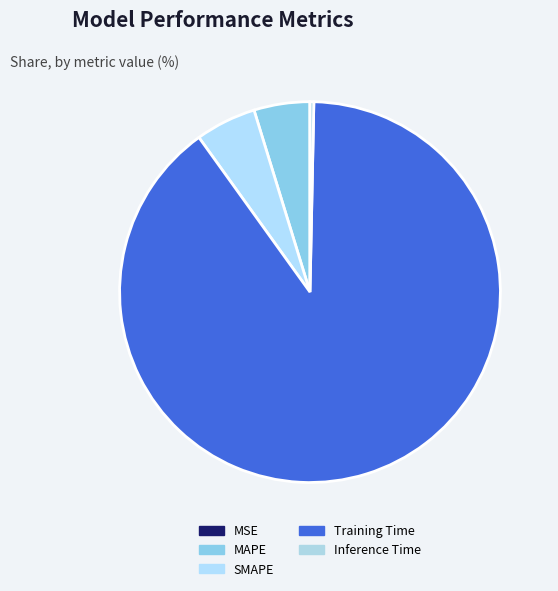

Which category has the biggest portion of the pie?

Training Time